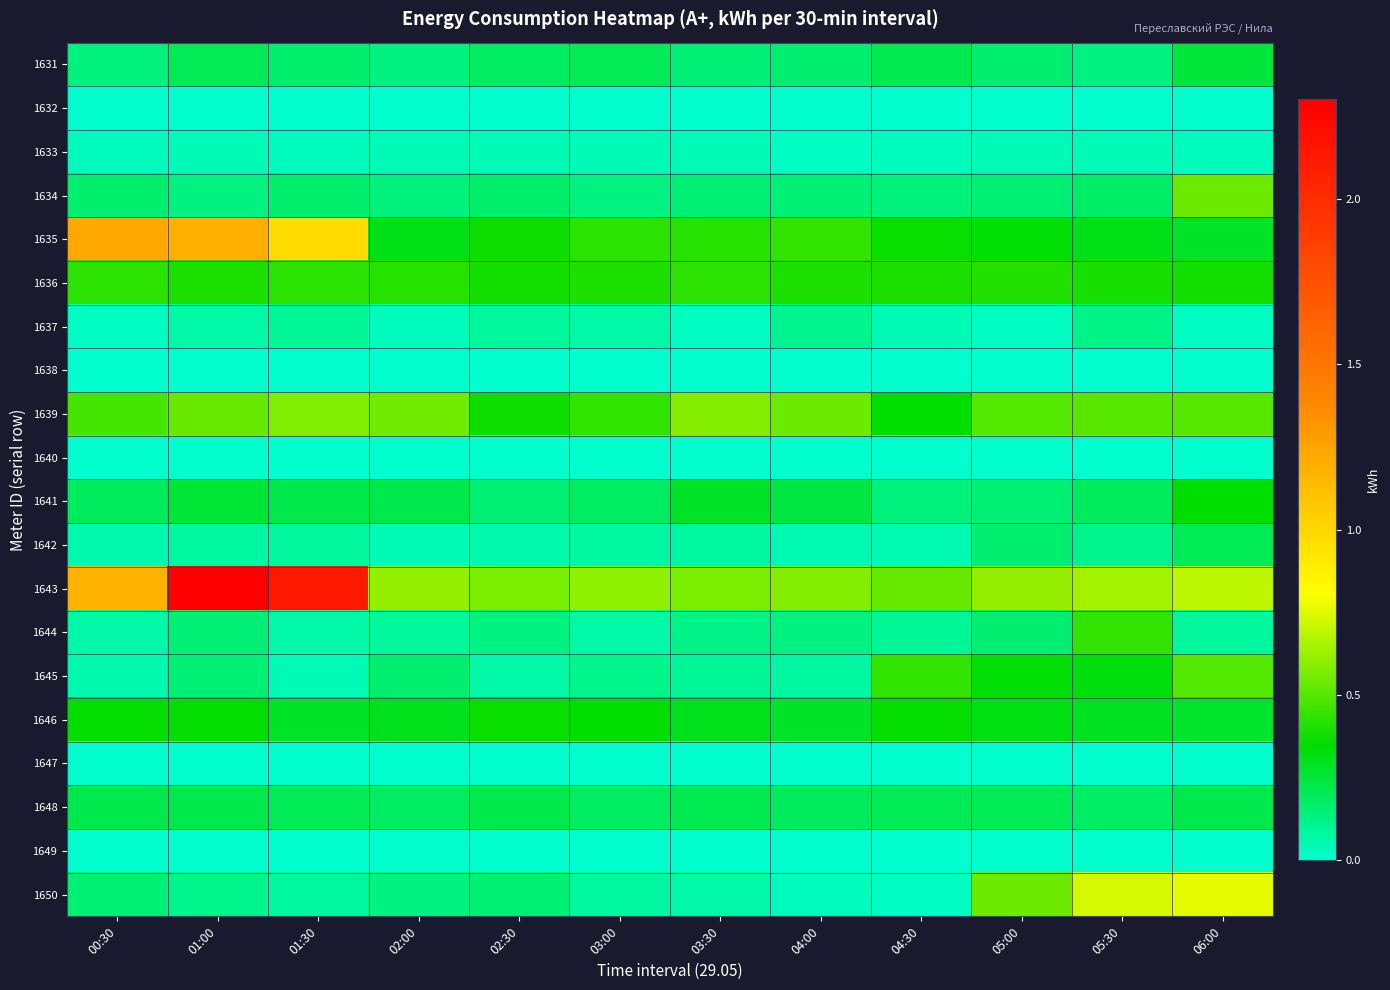

List the series in order of their peak value, lowest first.

1632, 1638, 1640, 1647, 1649, 1633, 1637, 1642, 1648, 1631, 1641, 1646, 1636, 1644, 1645, 1634, 1639, 1650, 1635, 1643